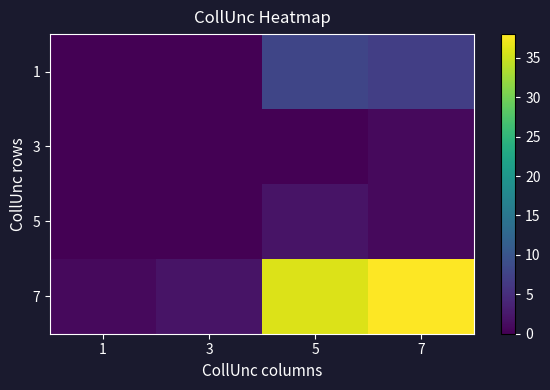

At 5, list the series in order from largest to smallest.

7, 1, 5, 3